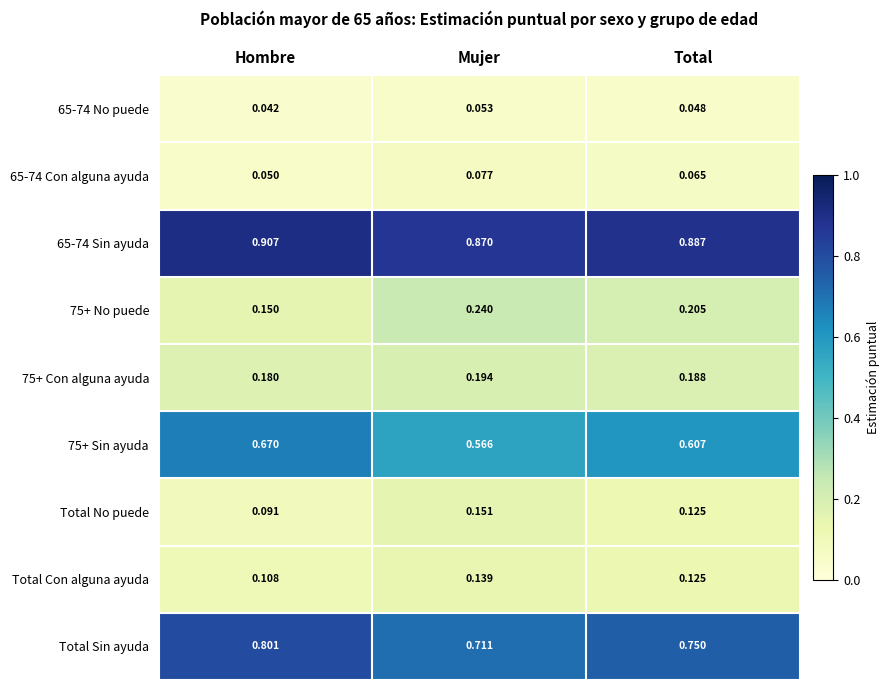

How many distinct data groups are displayed?

9